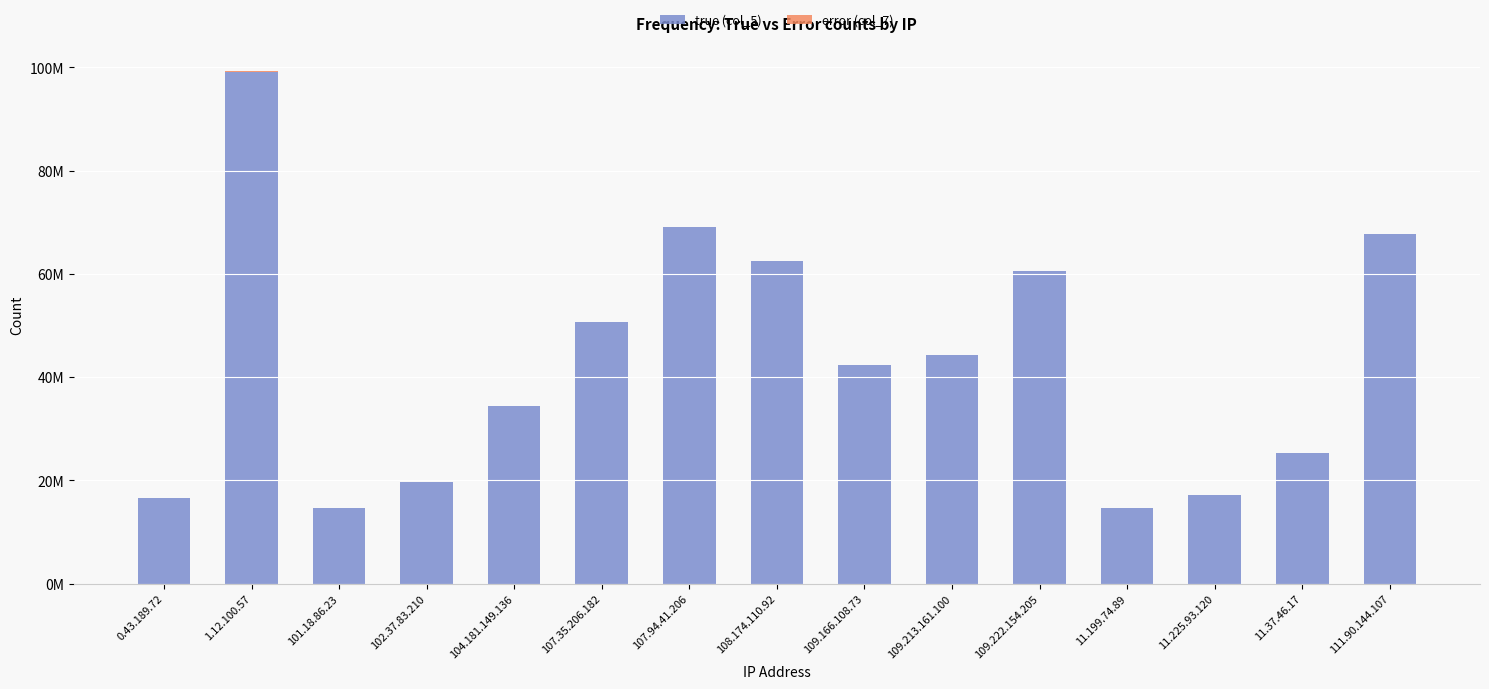

At which label is true (col_5) closest to 56911232?

109.222.154.205